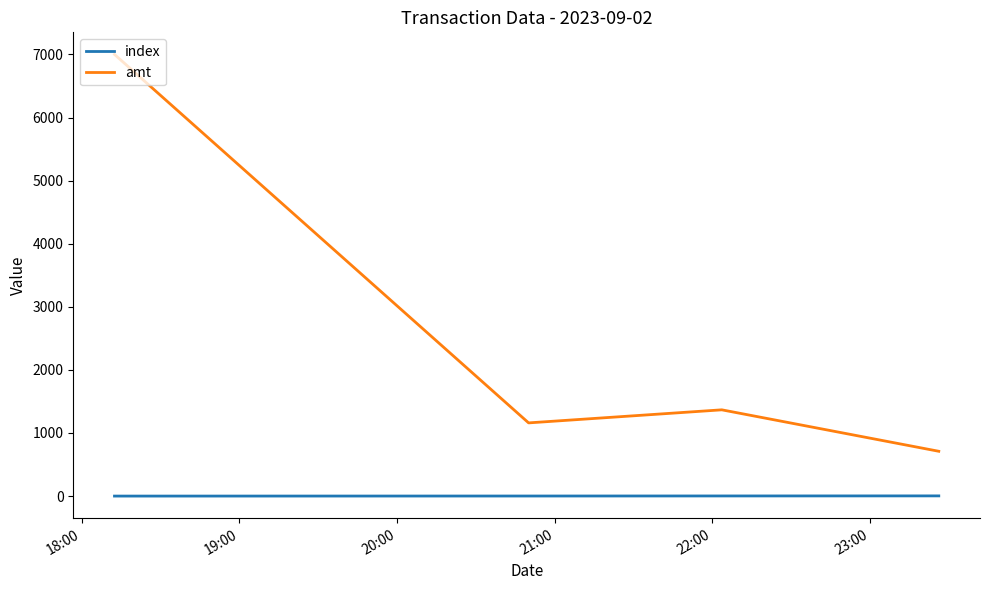

What are all the series names shown in the legend?

index, amt